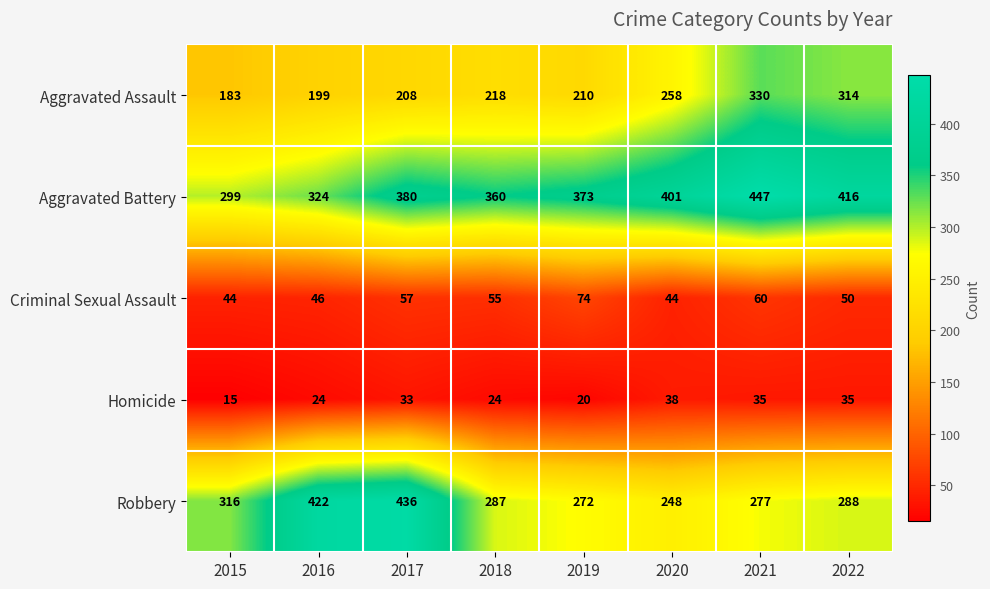

What is the average value of the Aggravated Battery series?

375